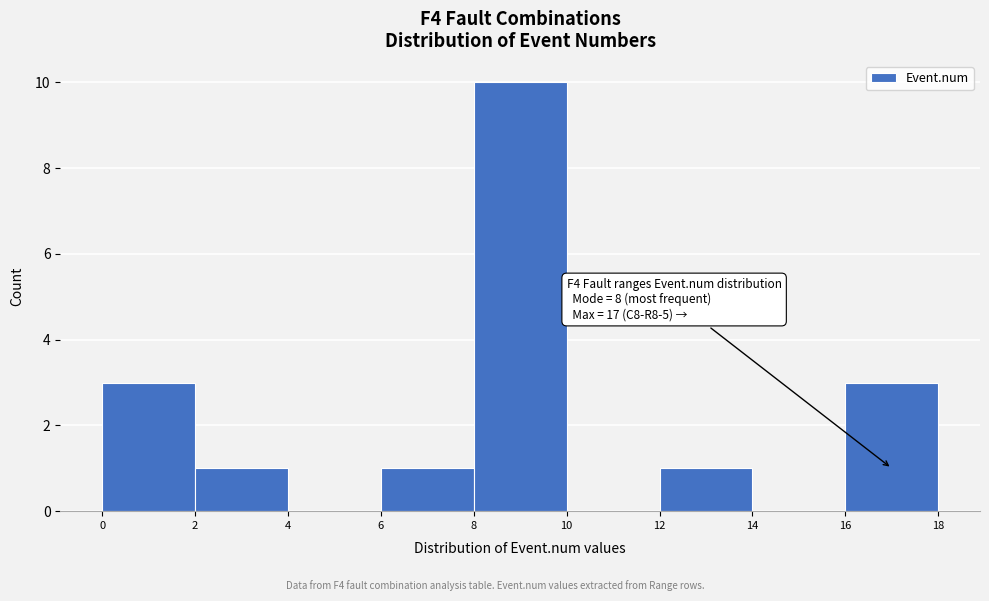

Which range on the x-axis has the tallest bar?

8 to 10